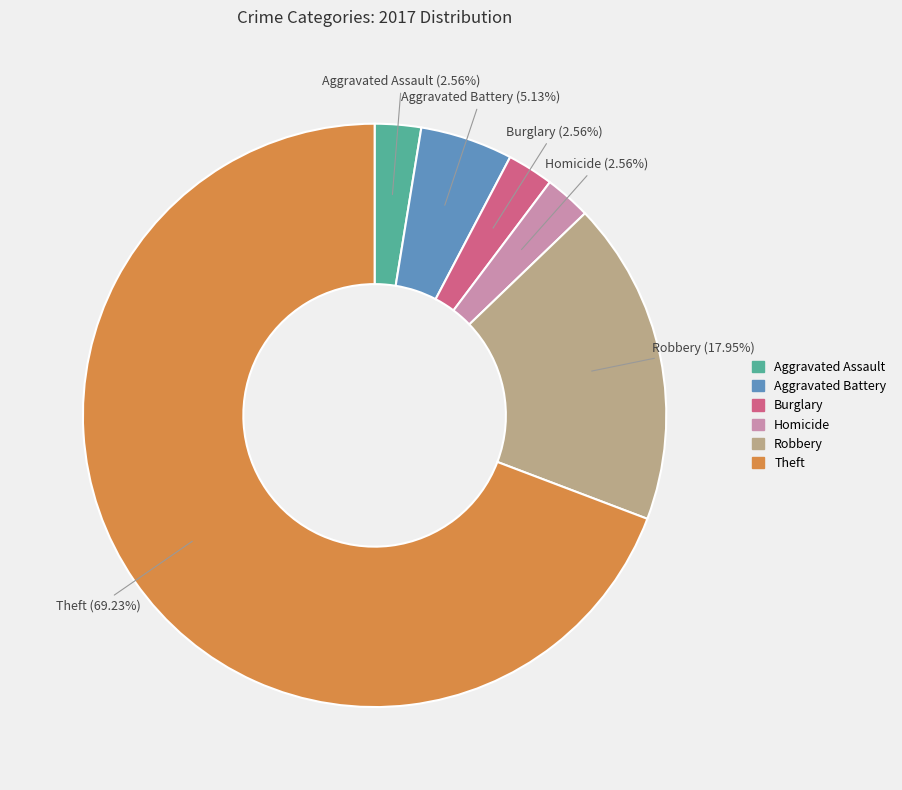

To the nearest percent, what is the average slice percentage?

17%